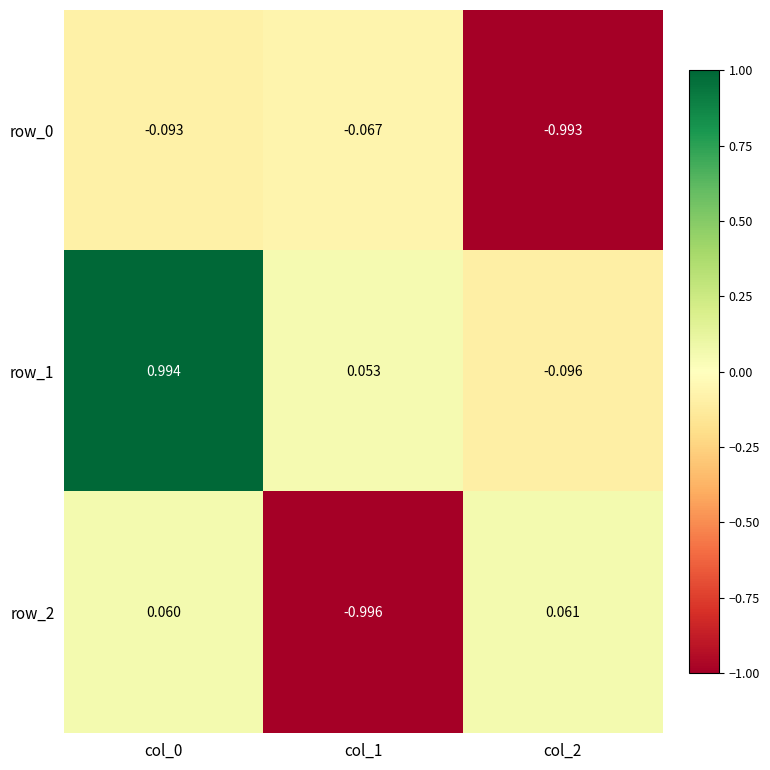

Rank the series by their maximum value, from lowest to highest.

row_0, row_2, row_1